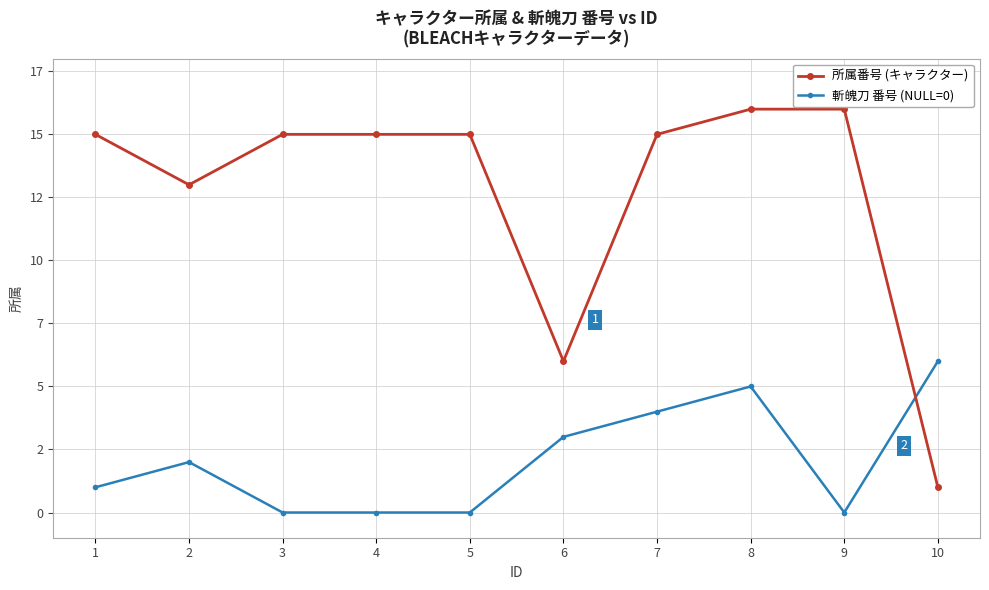

Rank the series by their average value, from lowest to highest.

斬魄刀 番号 (NULL=0), 所属番号 (キャラクター)